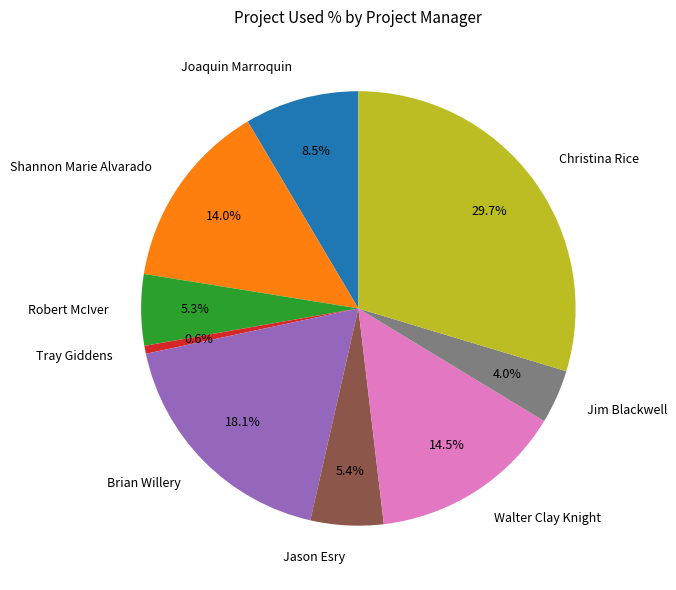

Which category has the smallest portion of the pie?

Tray Giddens